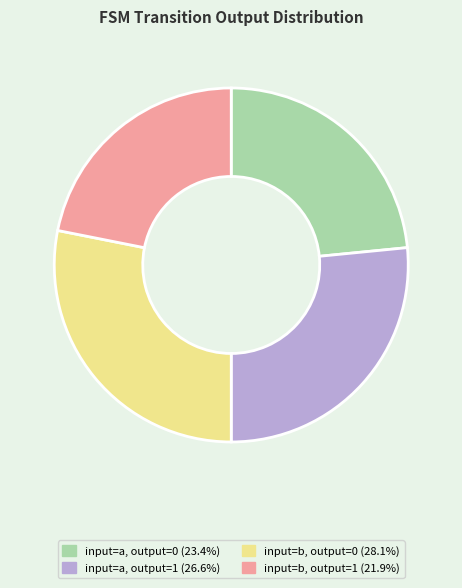

Combined, do input=a, output=0 and input=b, output=1 account for over 50%?

No